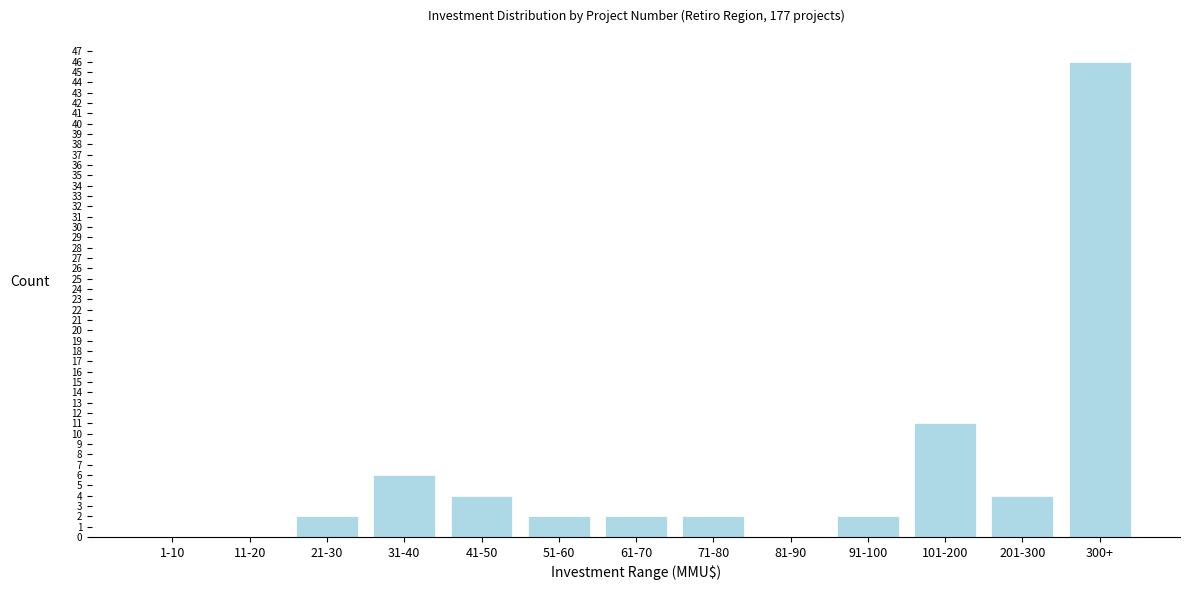

Reading right to left, transcribe all the data shown in this chart.

300+=46	201-300=4	101-200=11	91-100=2	81-90=0	71-80=2	61-70=2	51-60=2	41-50=4	31-40=6	21-30=2	11-20=0	1-10=0